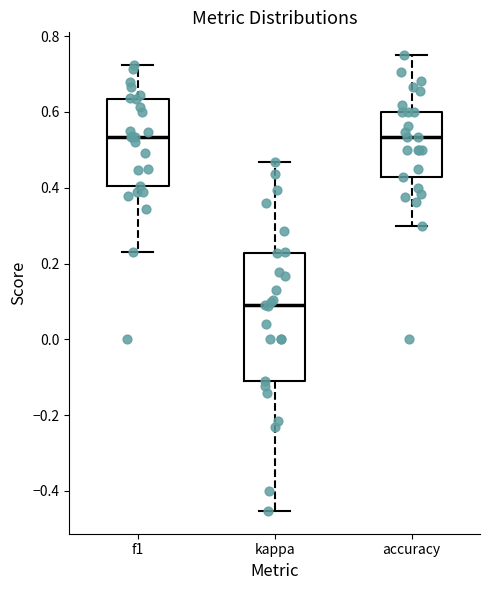

Comparing the boxes themselves (not the whiskers), which one is the tallest?

kappa